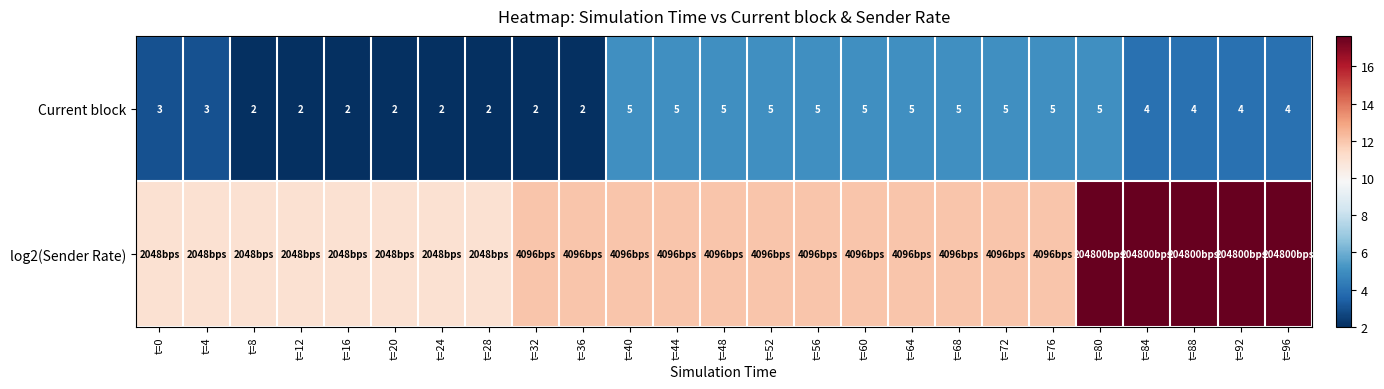

How many data points in Current block are less than 4?

10